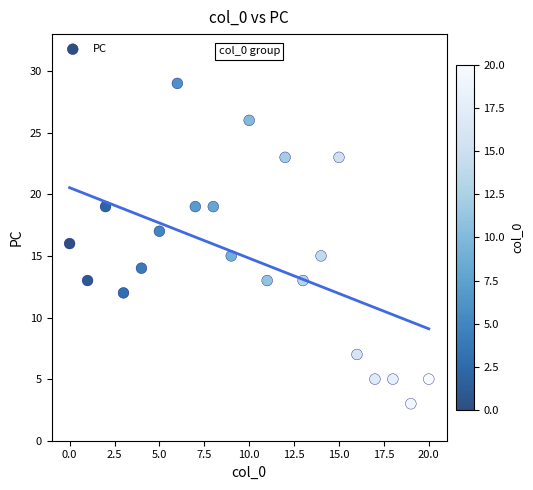

What is the range of Y values (max minus min)?

26